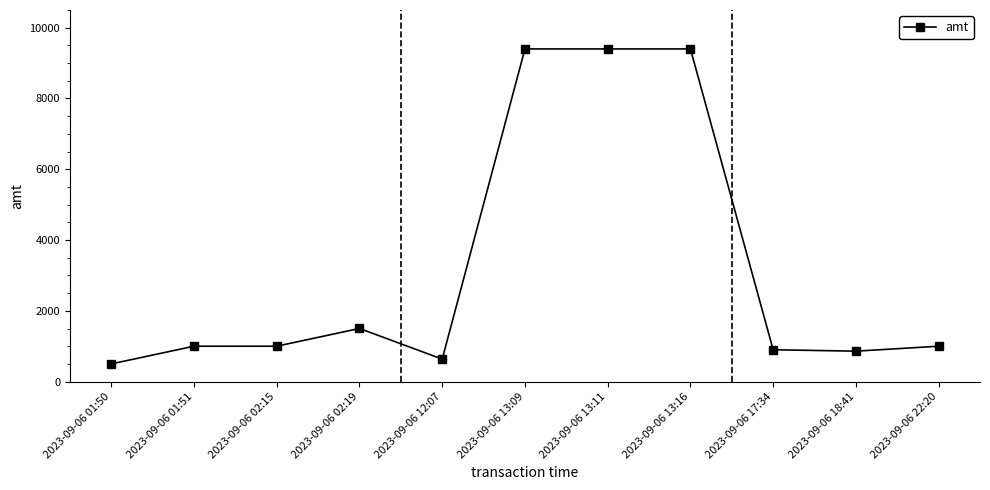

What is the label of the 11th point from the right?

2023-09-06 01:50